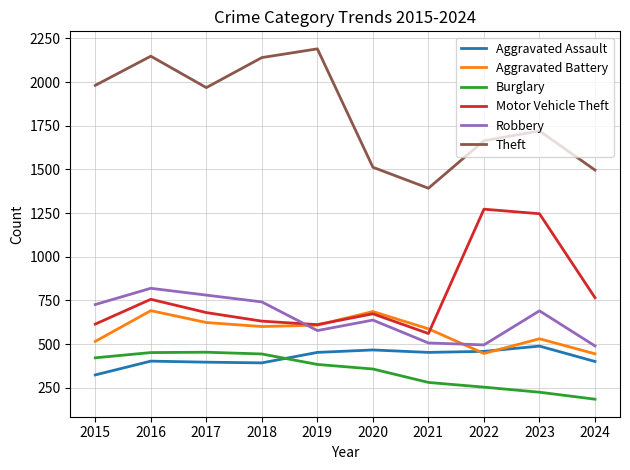

Which series has the widest spread of values?

Theft